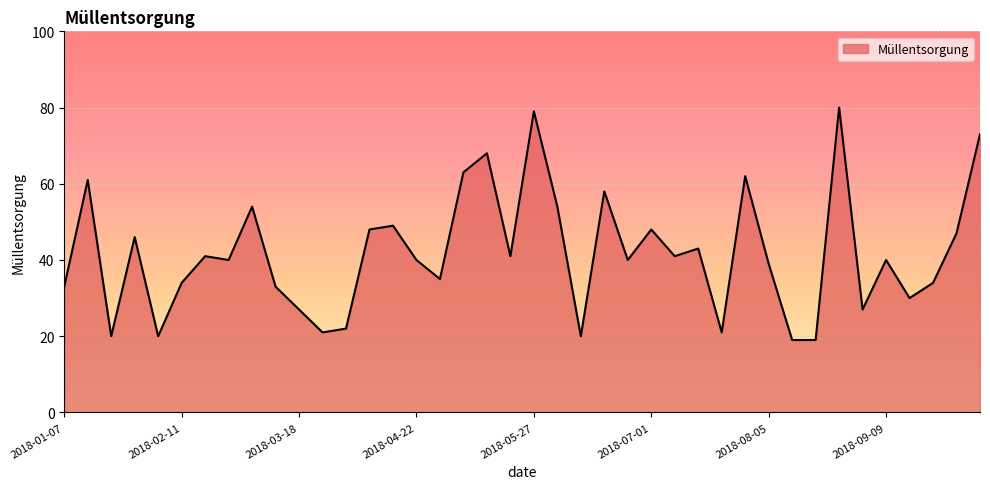

What is the difference between the maximum and minimum values?

61